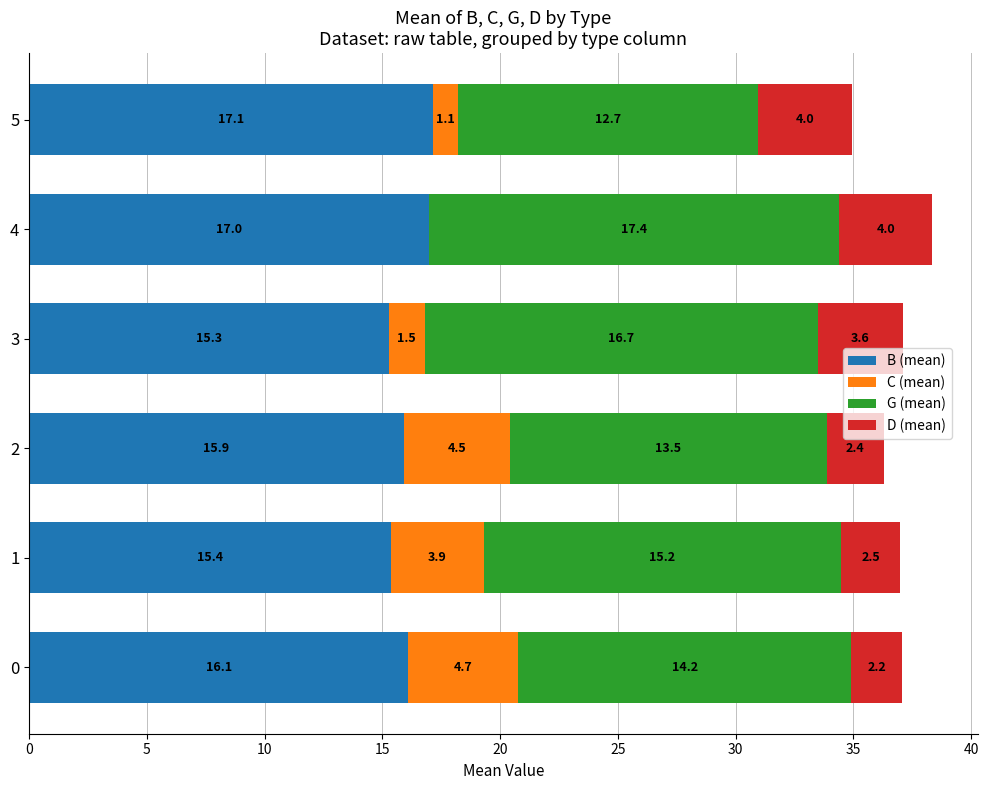

Read the B (mean) value at 5.

17.1